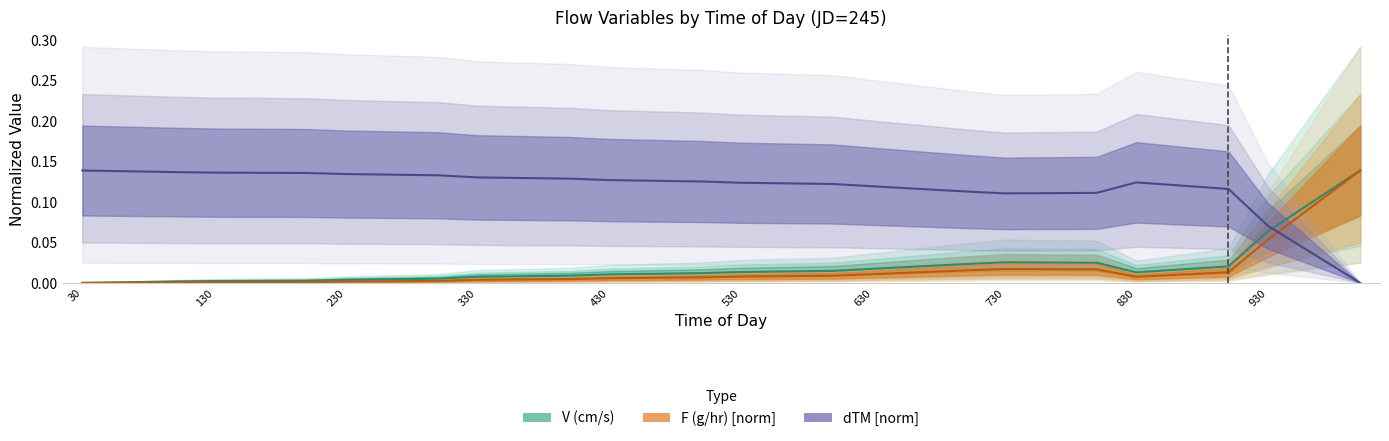

Is the value of V (cm/s) at 800 greater than the value of dTM at 400?

No